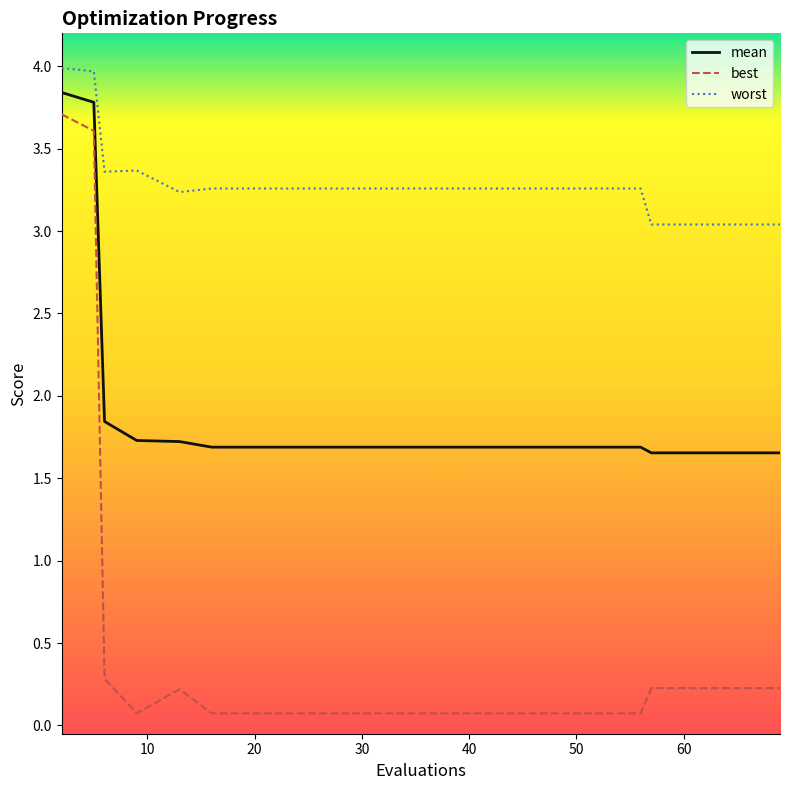

What is the average value of the mean series?

1.9